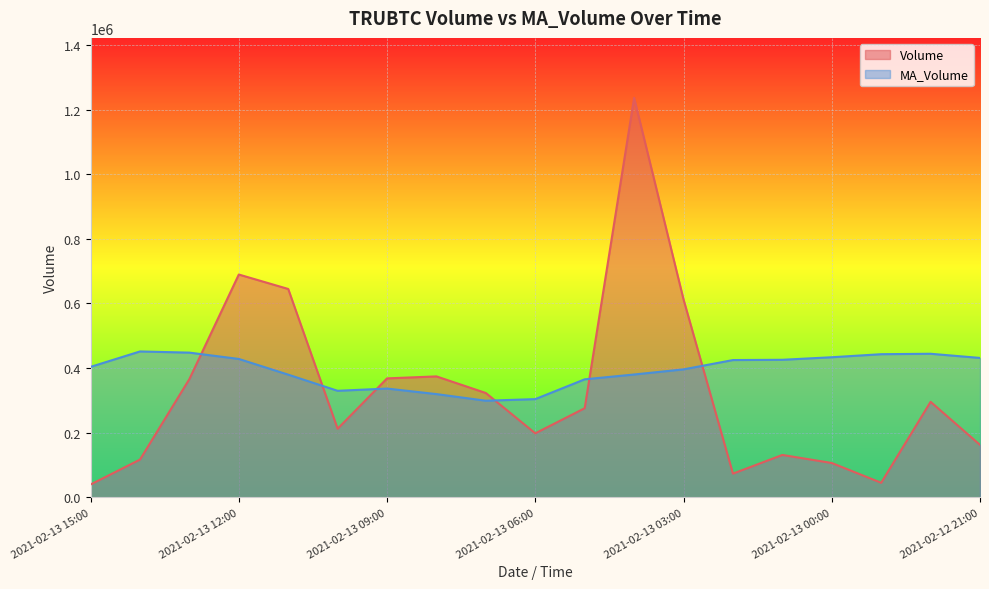

At which category does the chart reach its minimum across all series?

2021-02-13 15:00